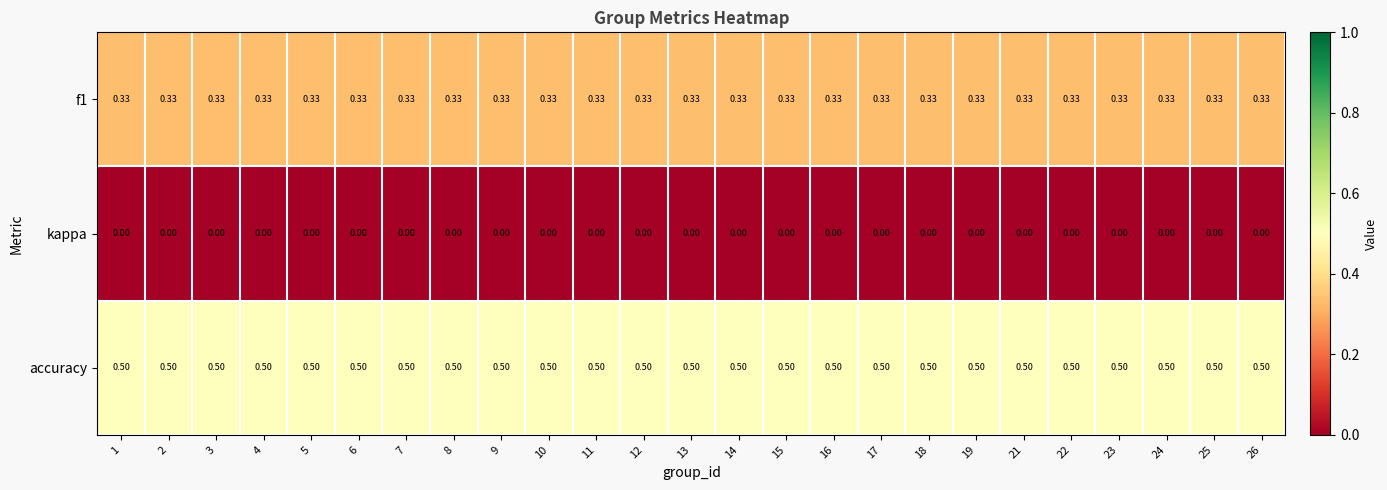

Is the value of accuracy at 18 greater than the value of f1 at 7?

Yes